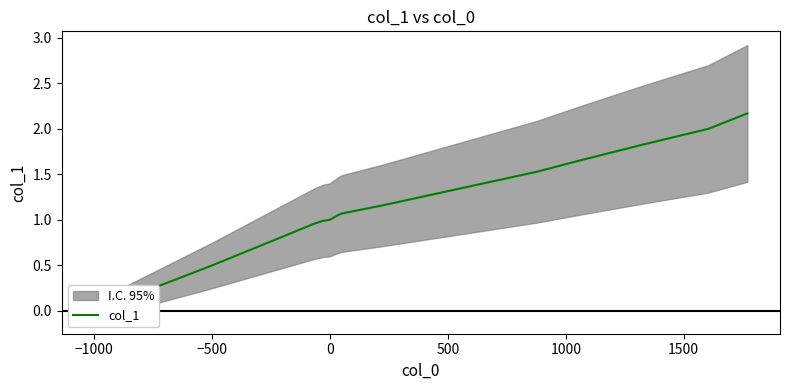

The value at 1000 is 0.6. True or false?

False